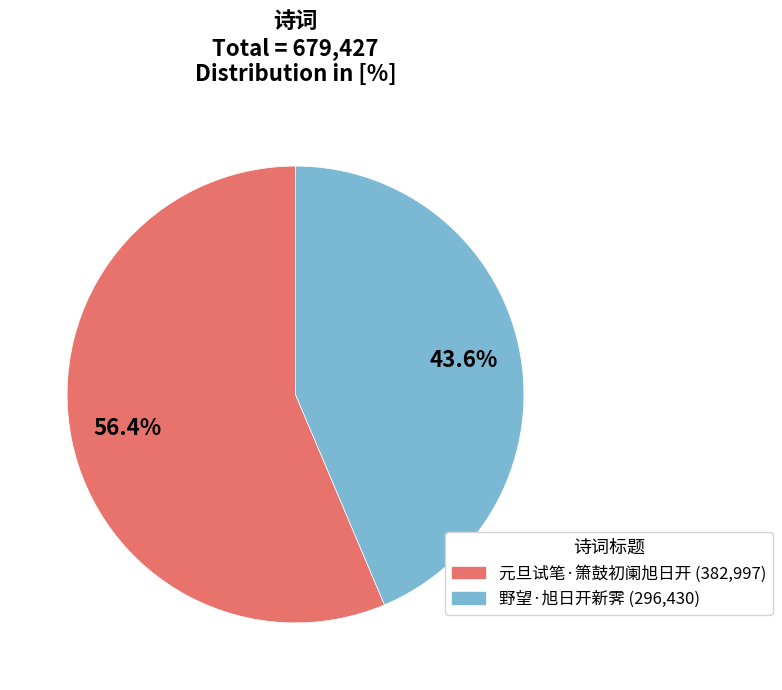

Which category accounts for the majority?

元旦试笔·箫鼓初阑旭日开